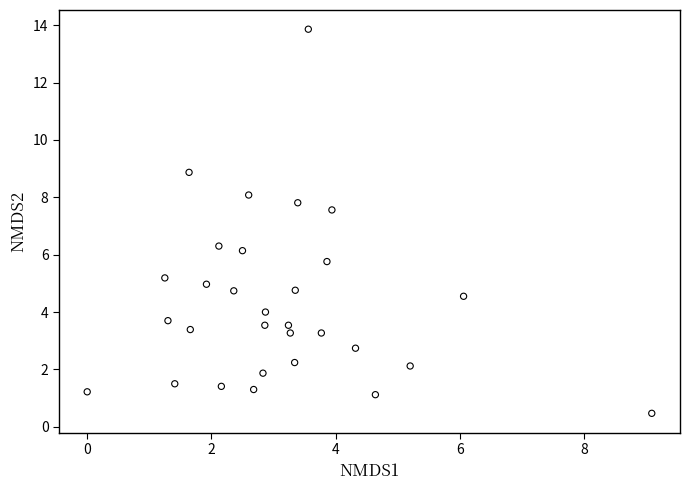

What is the range of X values (max minus min)?

9.1